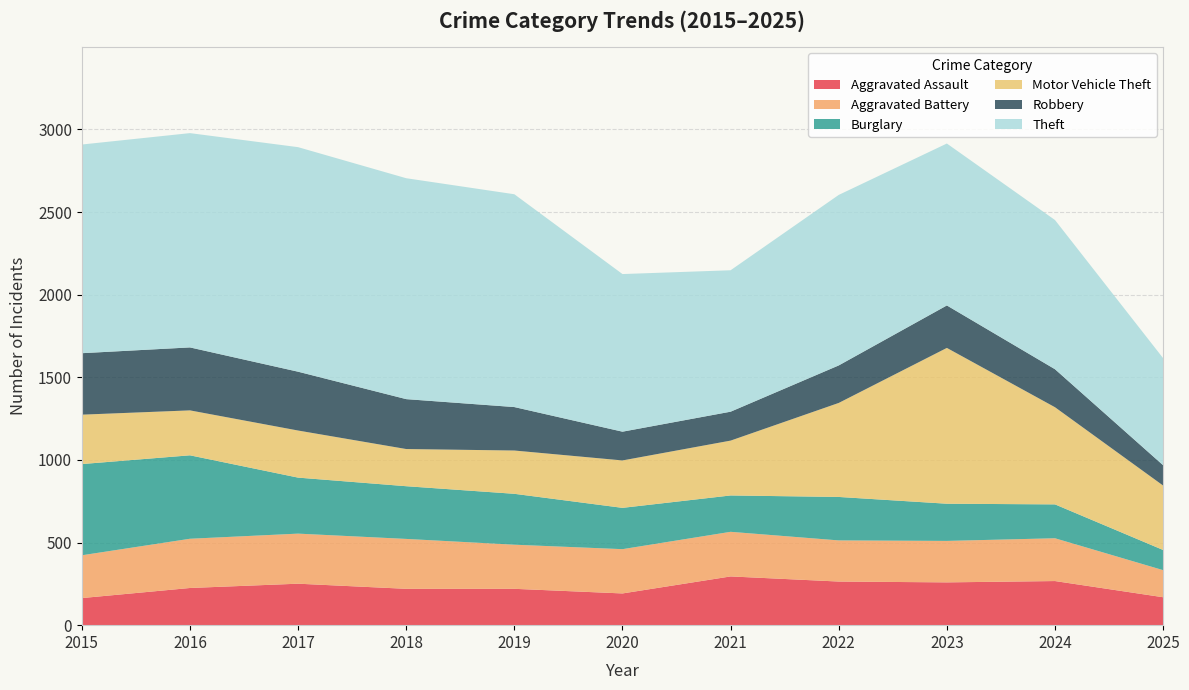

Reading left to right, transcribe all the data shown in this chart.

Aggravated Assault: 164	225	251	220	220	192	295	264	259	267	169
Aggravated Battery: 259	298	303	302	267	268	270	249	251	259	164
Burglary: 552	505	339	319	308	250	220	263	225	205	122
Motor Vehicle Theft: 299	272	285	225	262	287	332	569	943	588	390
Robbery: 372	381	356	302	263	174	175	227	257	230	123
Theft: 1263	1297	1359	1337	1288	954	856	1032	980	903	648